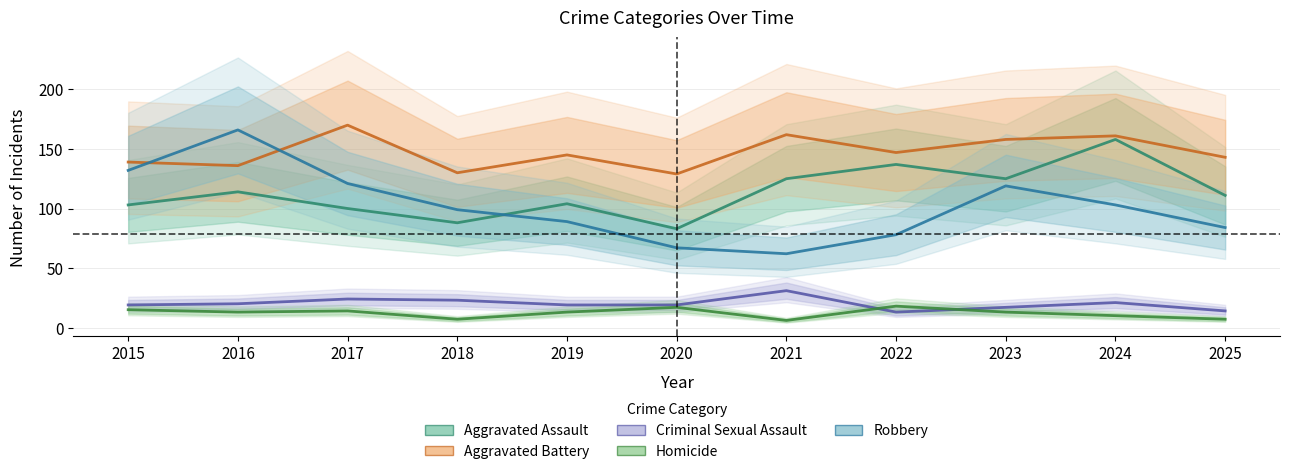

True or false: Aggravated Battery and Homicide intersect in this chart.

False